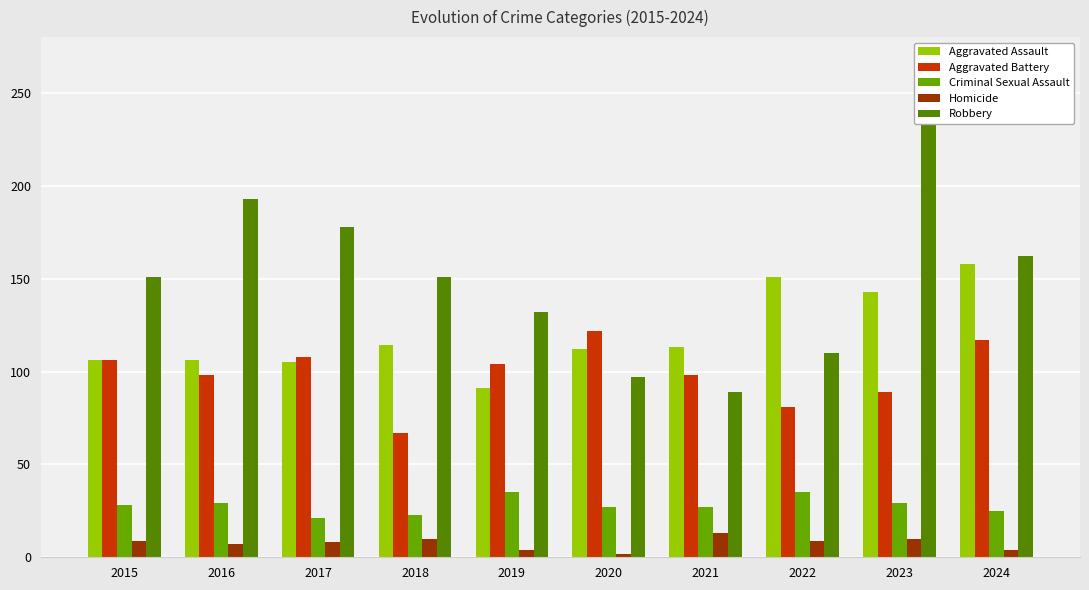

The value of Robbery at 2021 is 89. True or false?

True